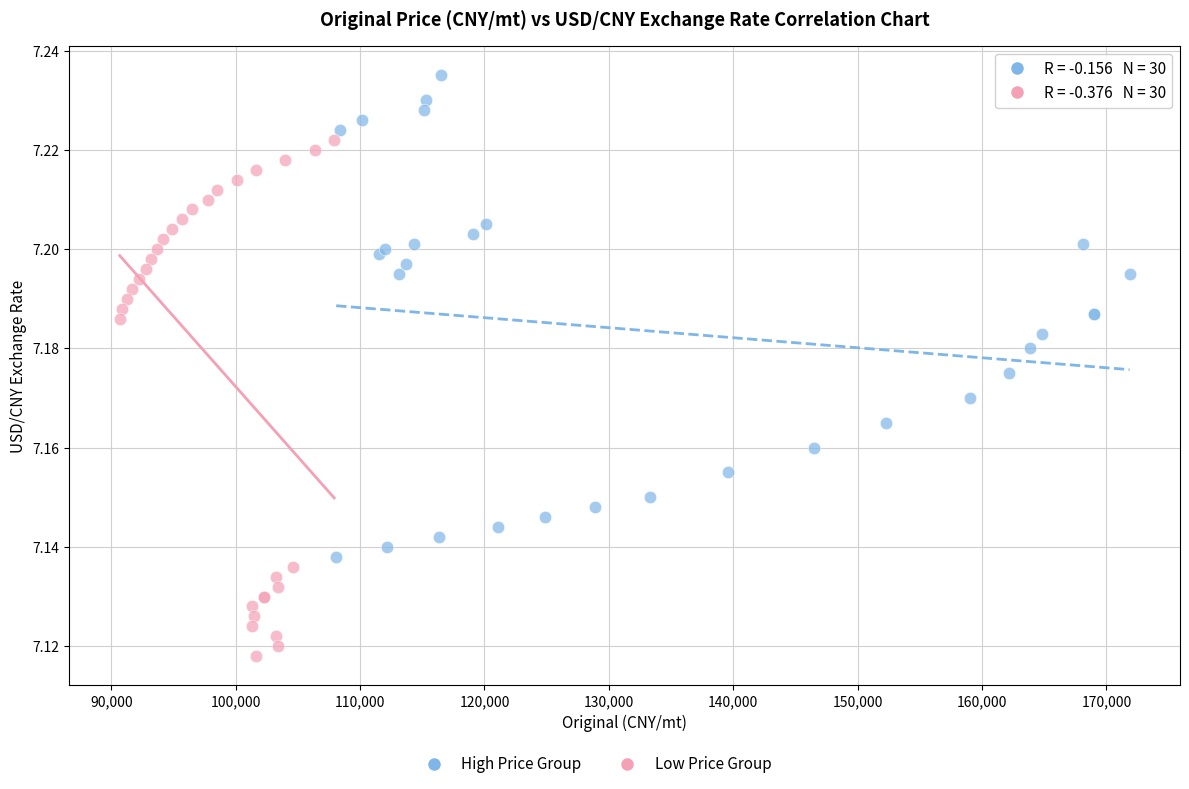

Which series contains the highest Y value?

High Price Group